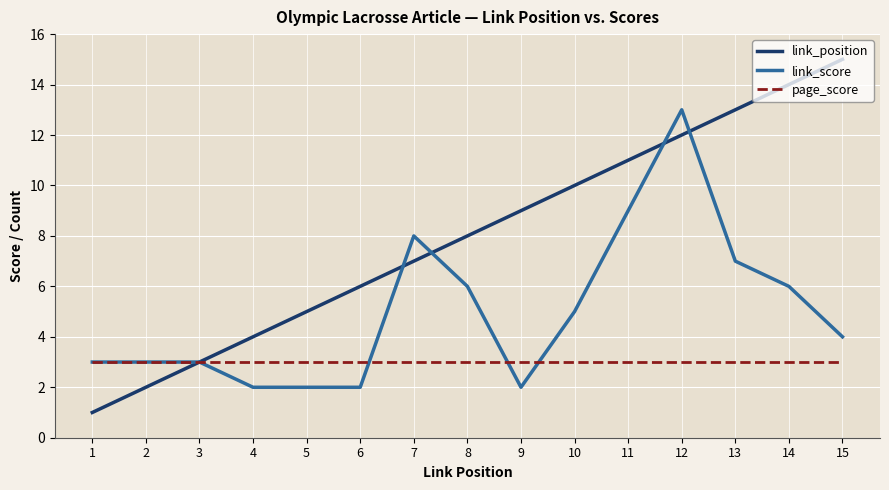

What is the smallest value displayed?

1